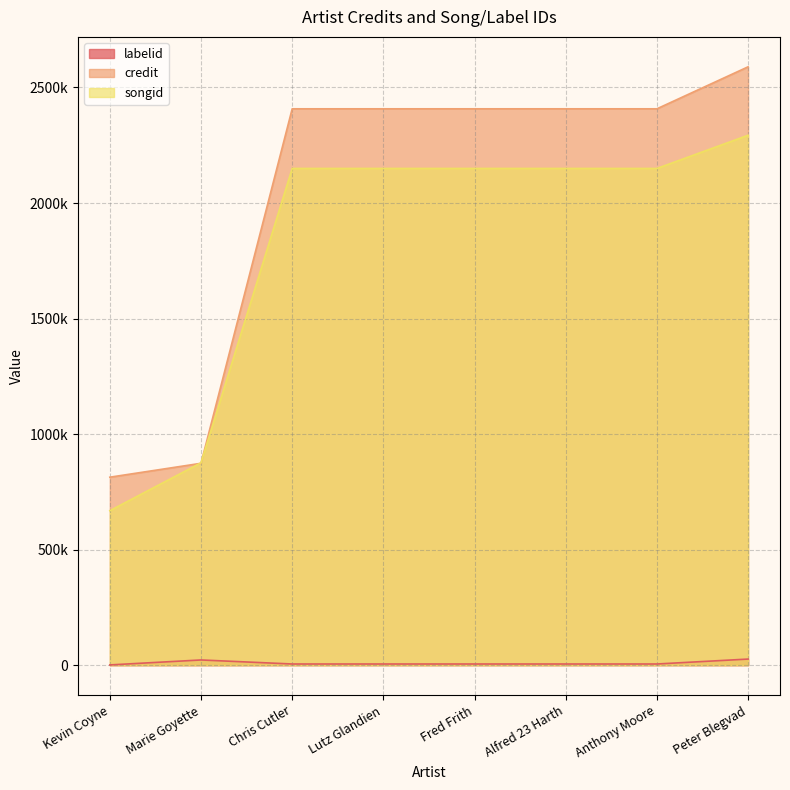

What is the total value across all series at Fred Frith?

4562311